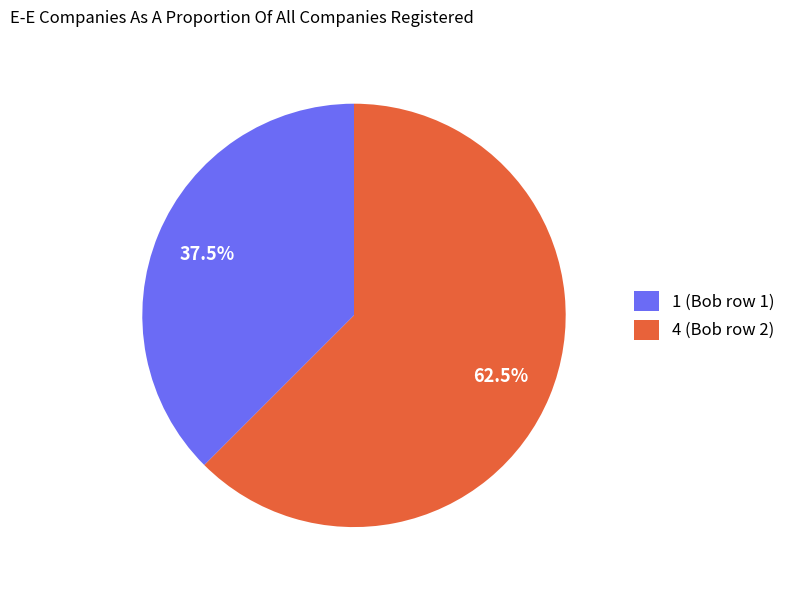

Which slice is the smallest?

1